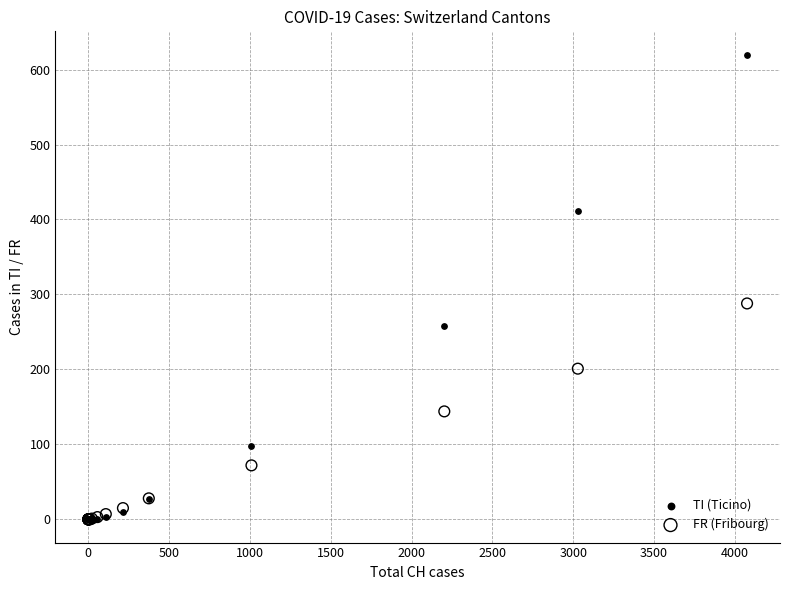

What are all the series names shown in the legend?

TI (Ticino), FR (Fribourg)